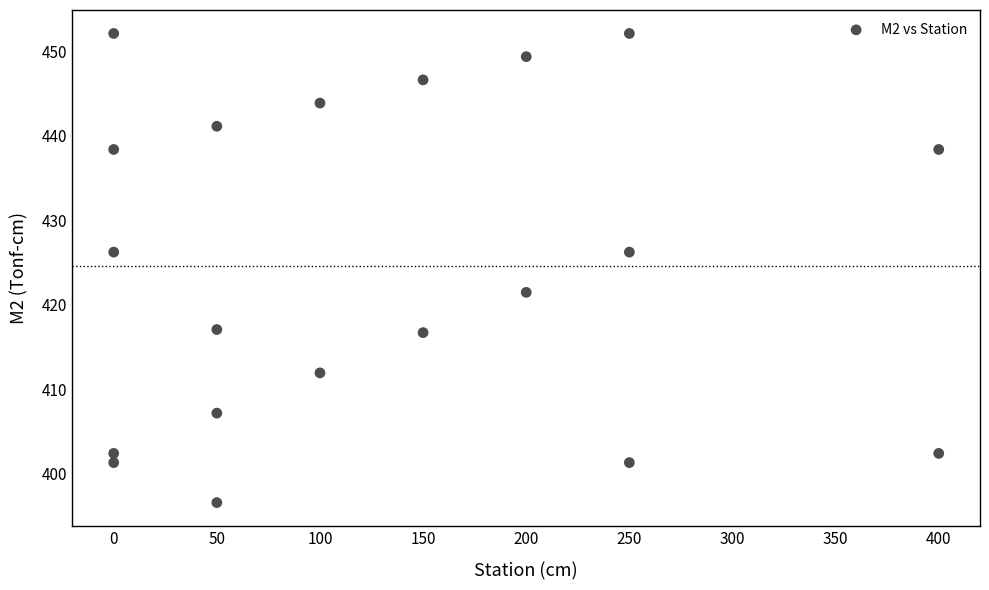

What is the range of Y values (max minus min)?

55.5